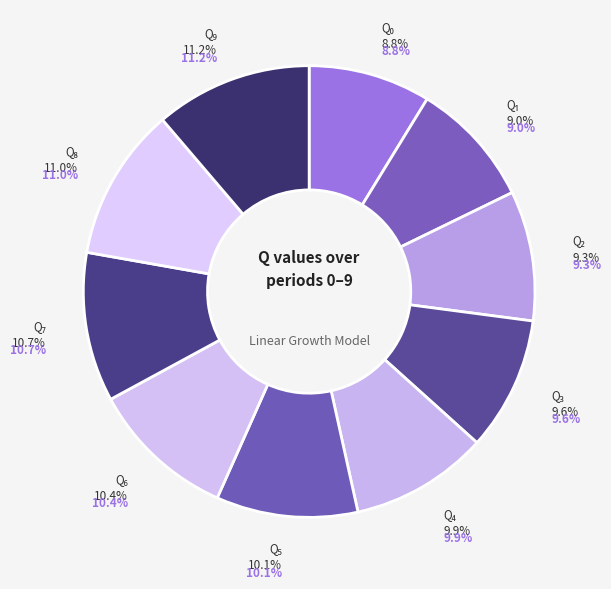

What is the ratio of the value at Q₃ to the value at Q₇?

0.9